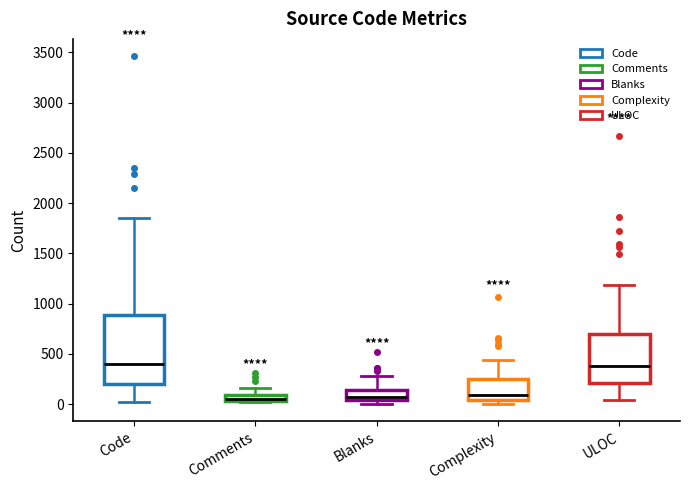

Where is the upper edge of the box for Complexity on the y-axis? The values are not printed on the chart, so give them approximately, as read against the axis.

250